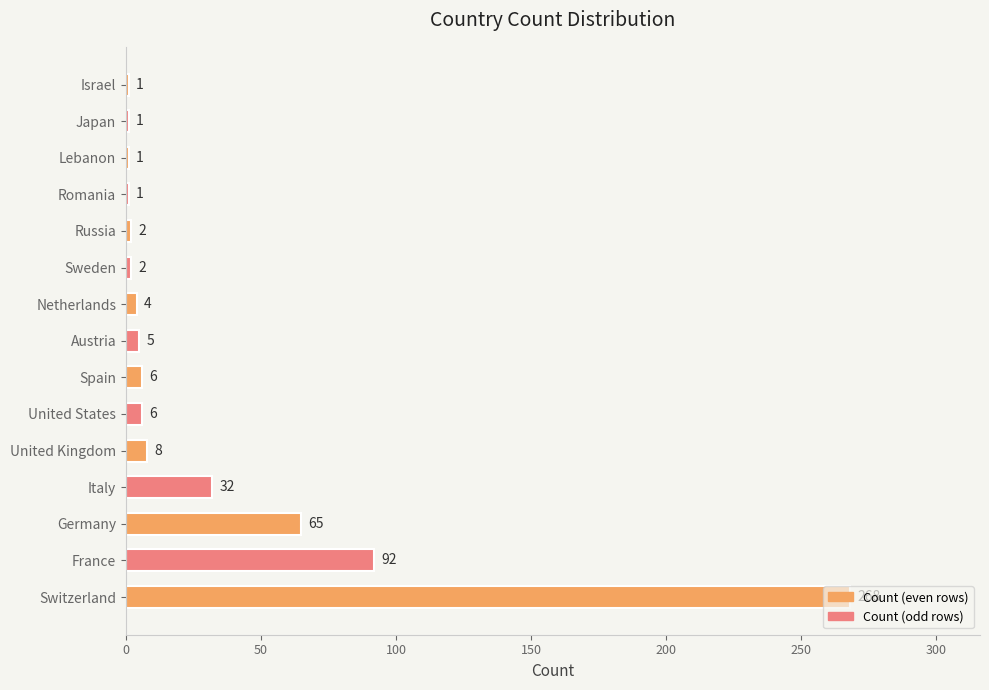

What is the difference between the values at Romania and Austria?

4